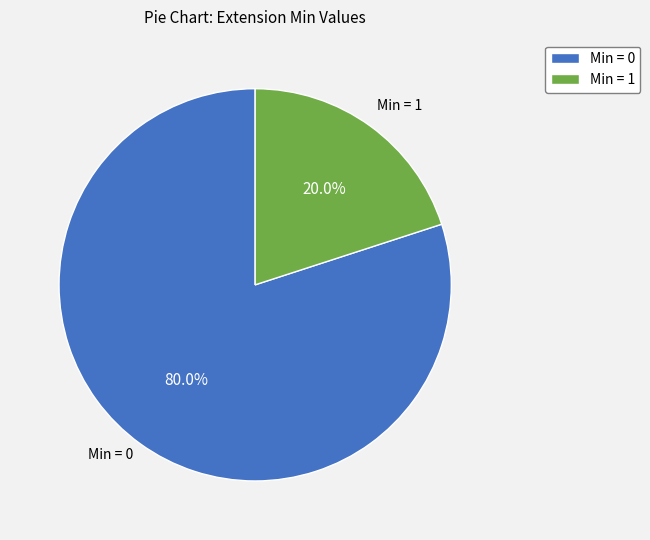

Do Min = 0 and Min = 1 together represent more than half of the pie?

Yes